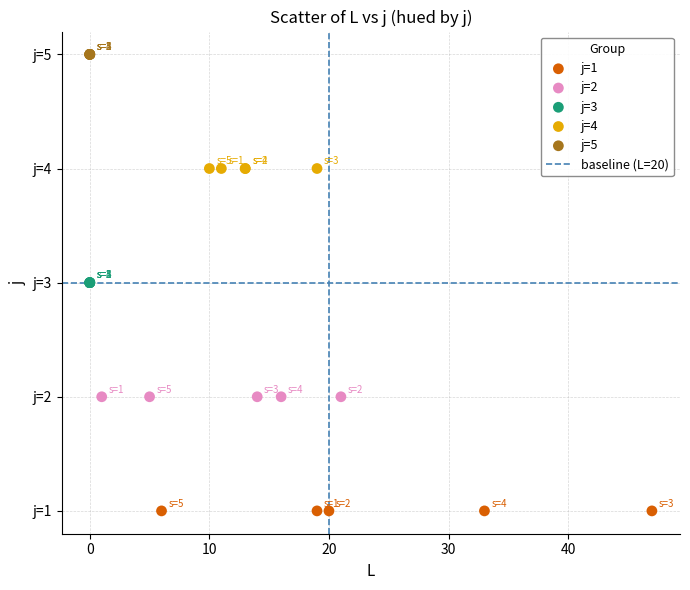

Which series contains the highest Y value?

j=5